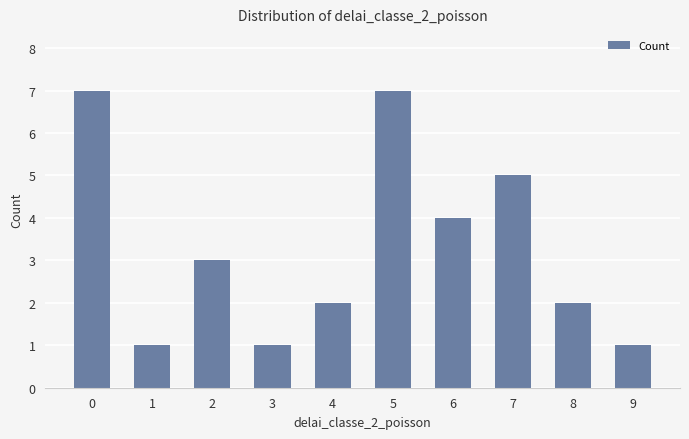

What is the ratio of the value at 8 to the value at 3?

2.0